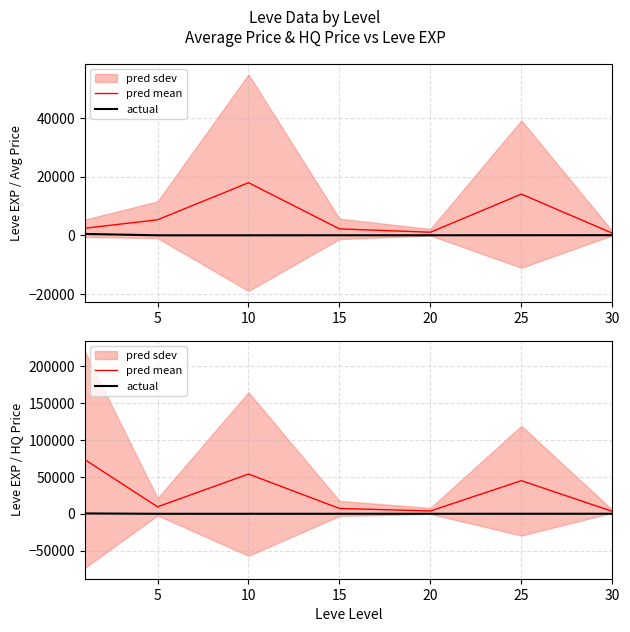

What is the highest value of the actual series?

468.5